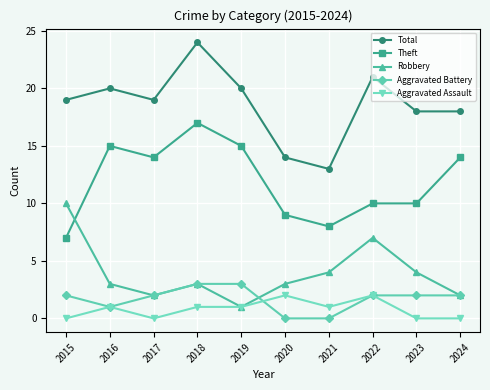

What are all the series names shown in the legend?

Total, Theft, Robbery, Aggravated Battery, Aggravated Assault